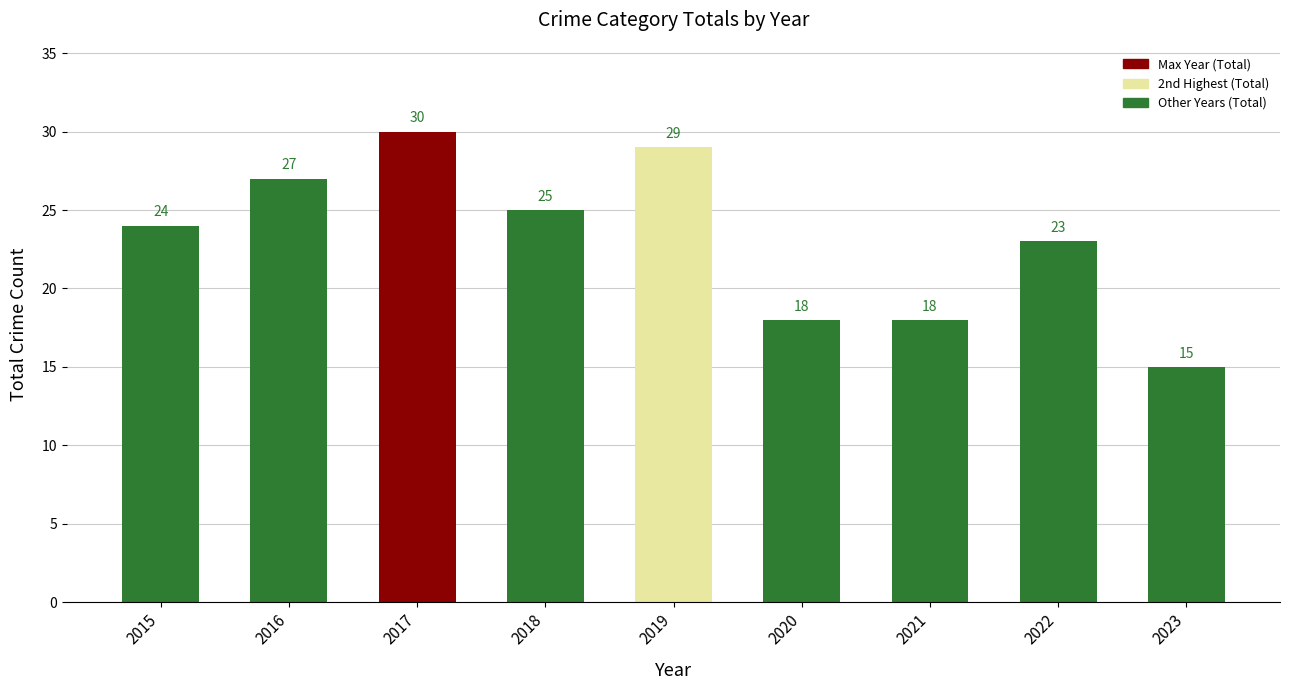

Which has a higher value, 2015 or 2019?

2019